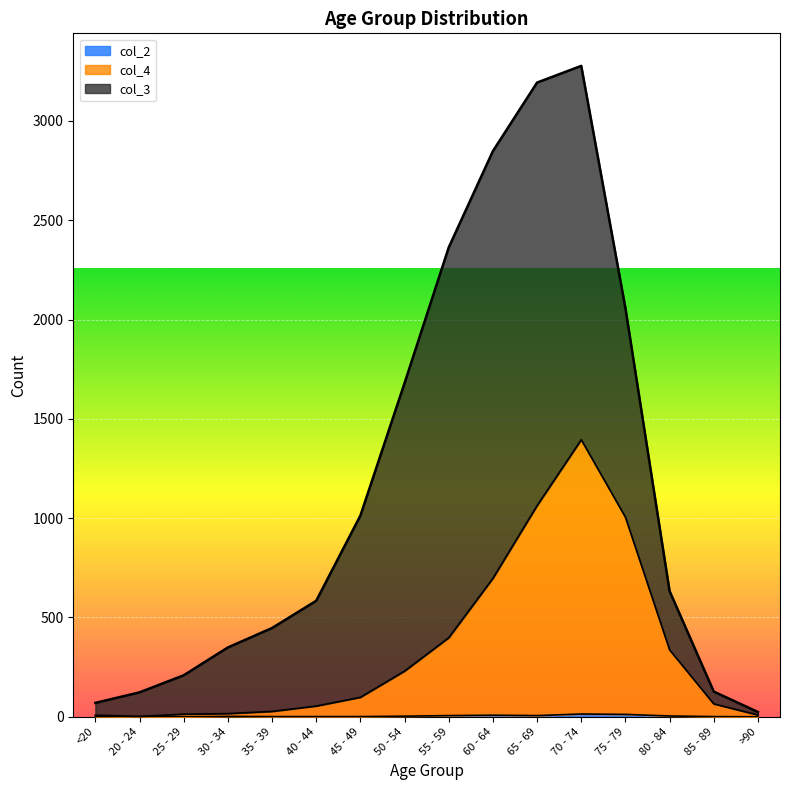

The value of col_2 at 85 - 89 is 0. True or false?

False